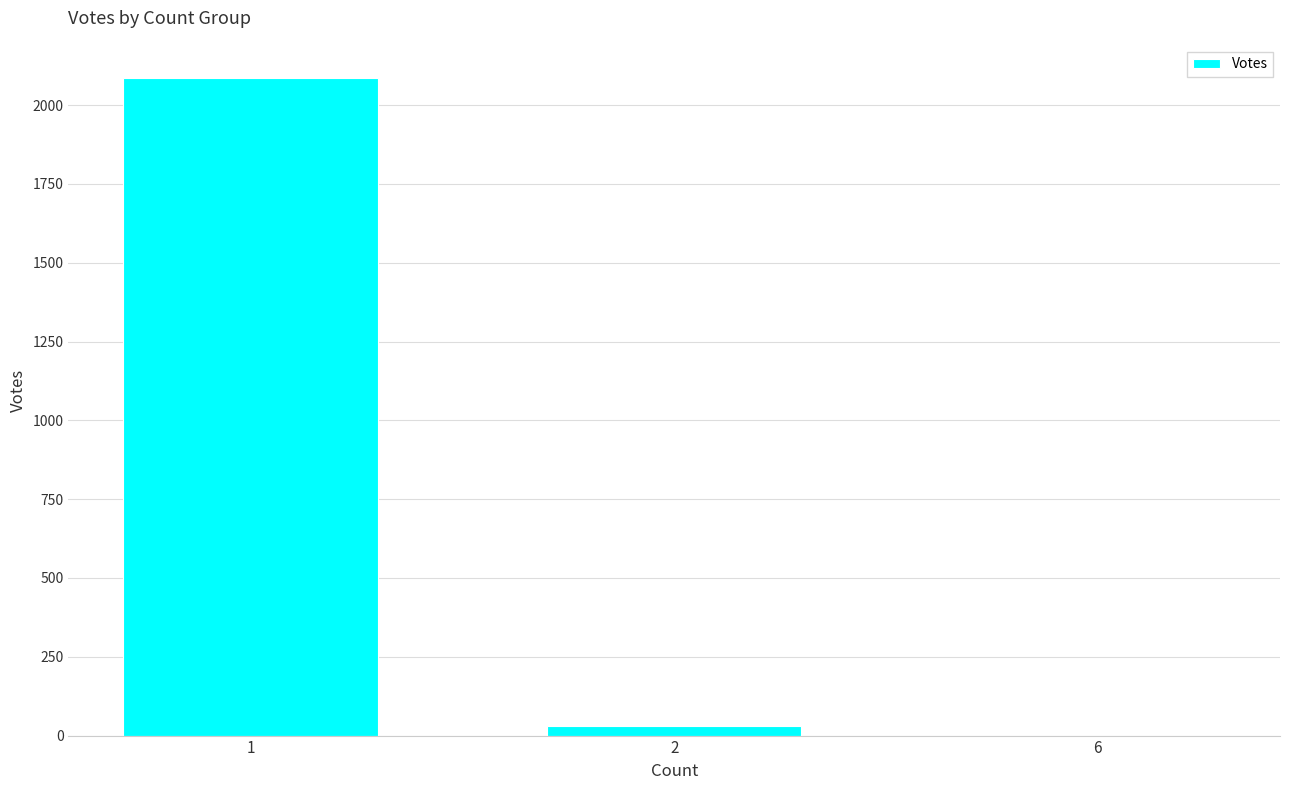

What is the difference between the values at 2 and 1?

2058